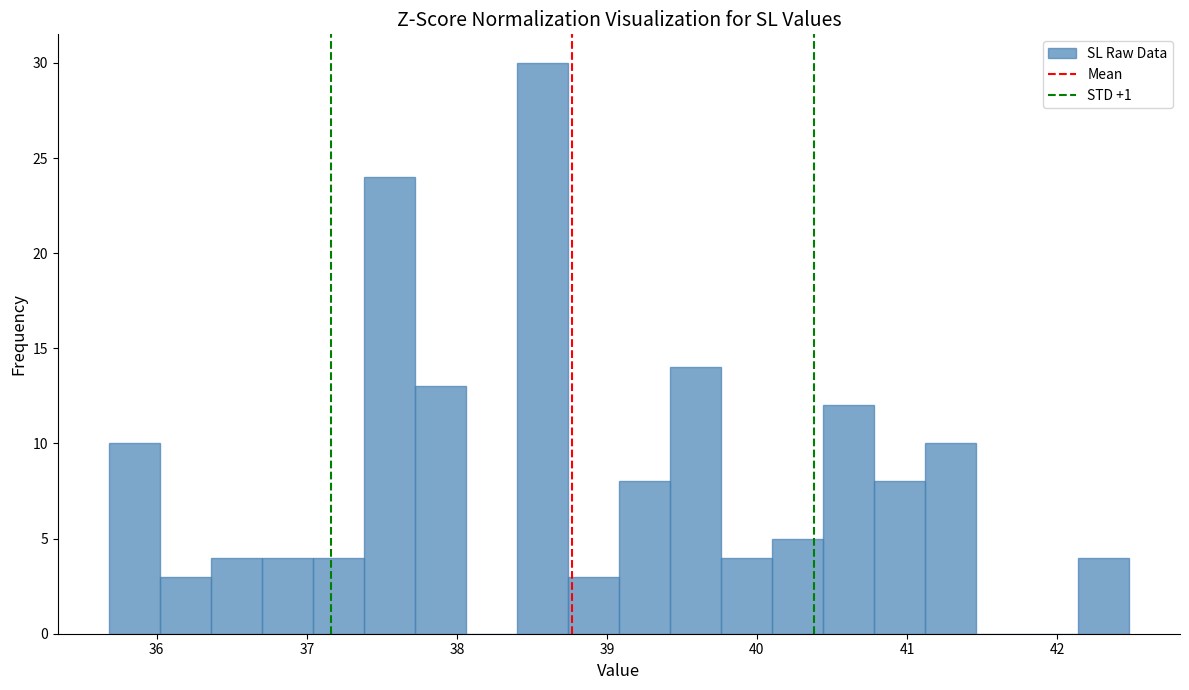

Read against the x-axis, roughly where is the centre of the tallest bar?

38.6